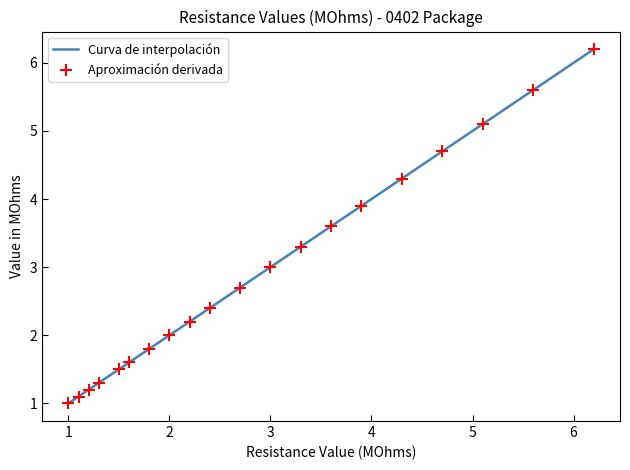

How many categories are shown in the chart?

20